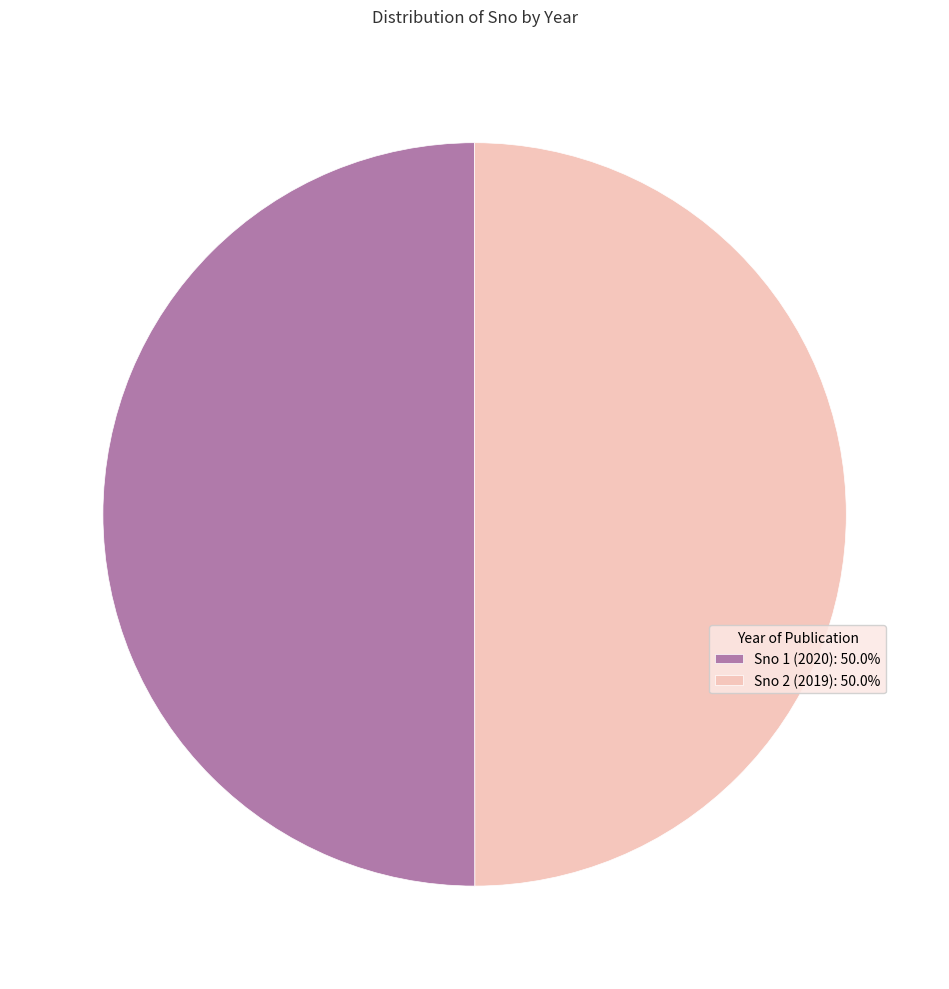

Approximately how many times larger is the value at Sno 2 (2019): 50.0% compared to Sno 1 (2020): 50.0%?

1.0